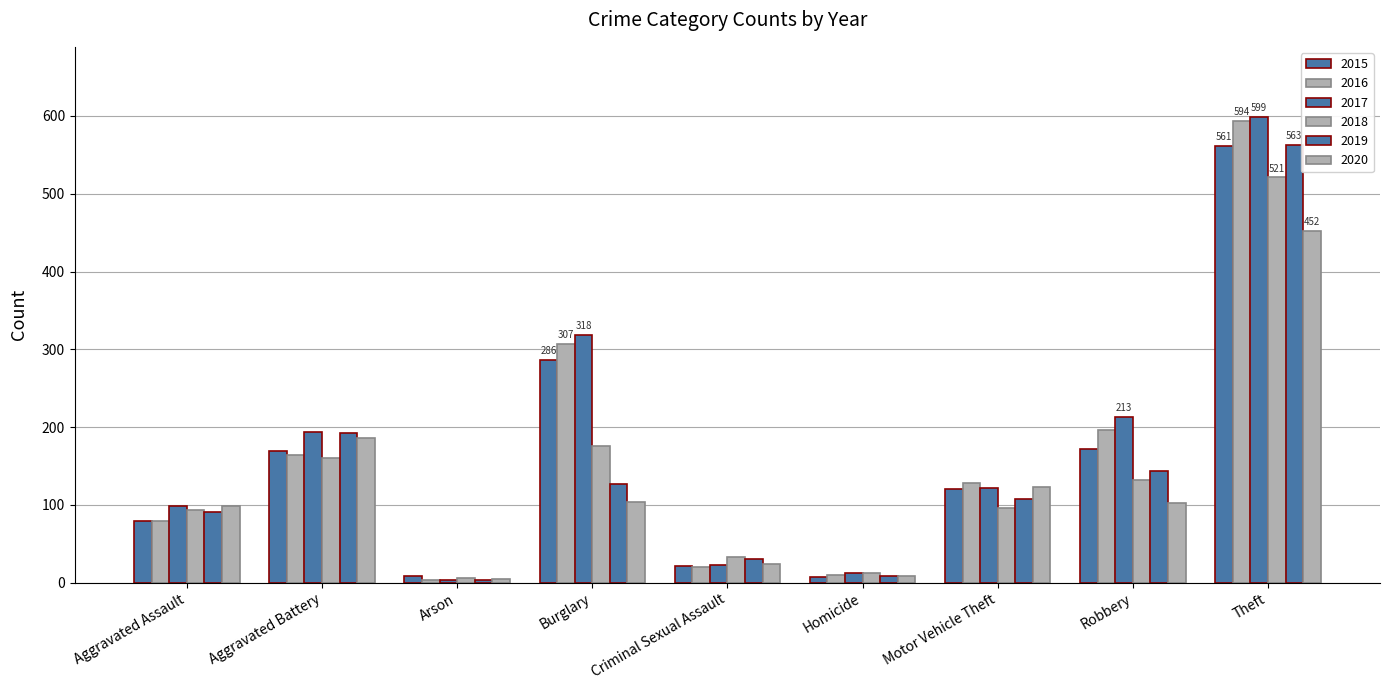

How many categories are shown in the chart?

9